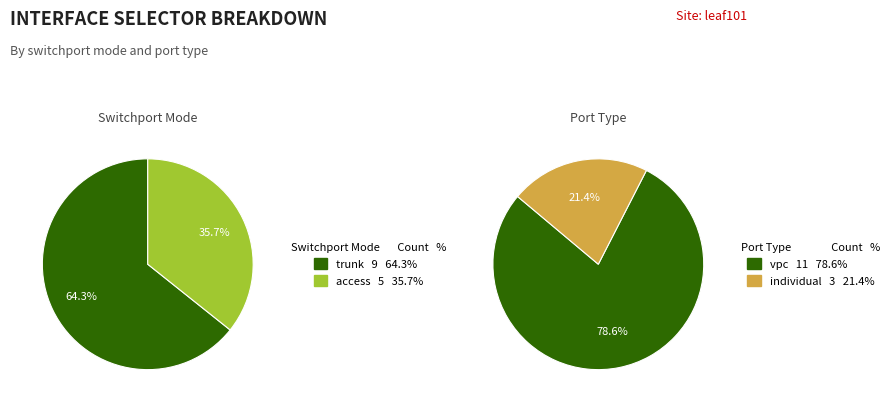

Rank the categories by value from lowest to highest.

access, trunk